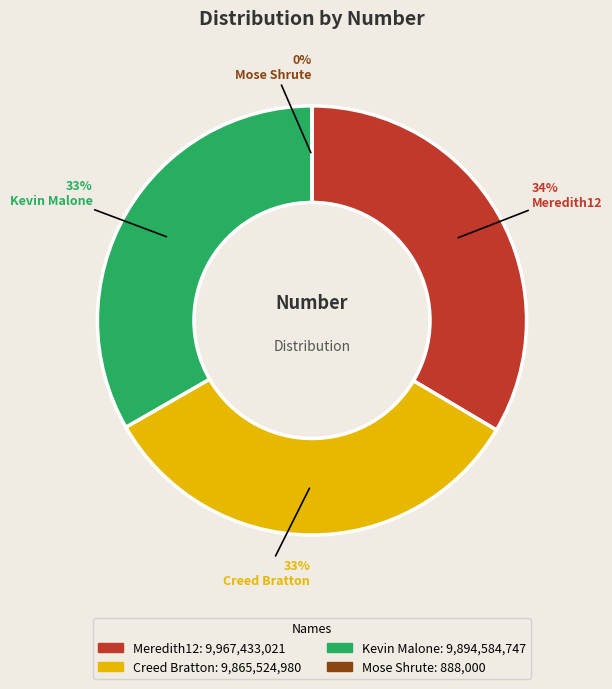

Approximately how many times larger is the value at Kevin Malone compared to Meredith12?

1.0